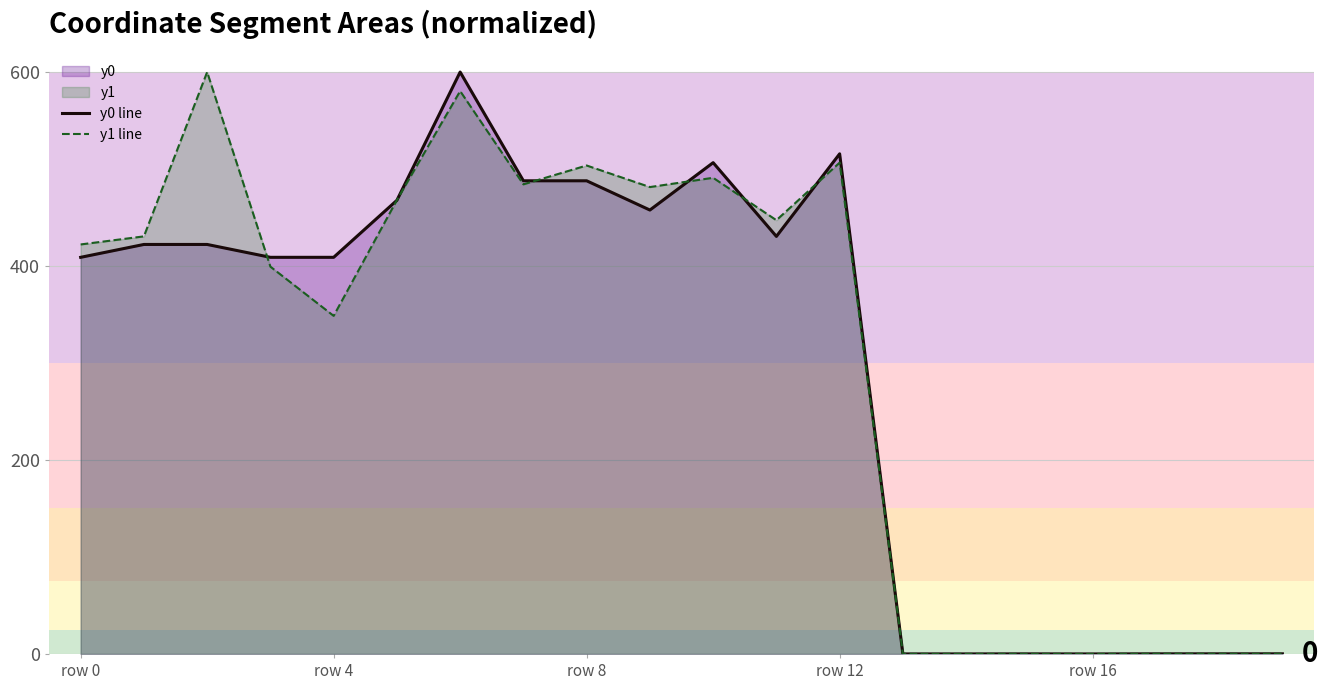

How many intersections are there between y0 line and y1 line?

12